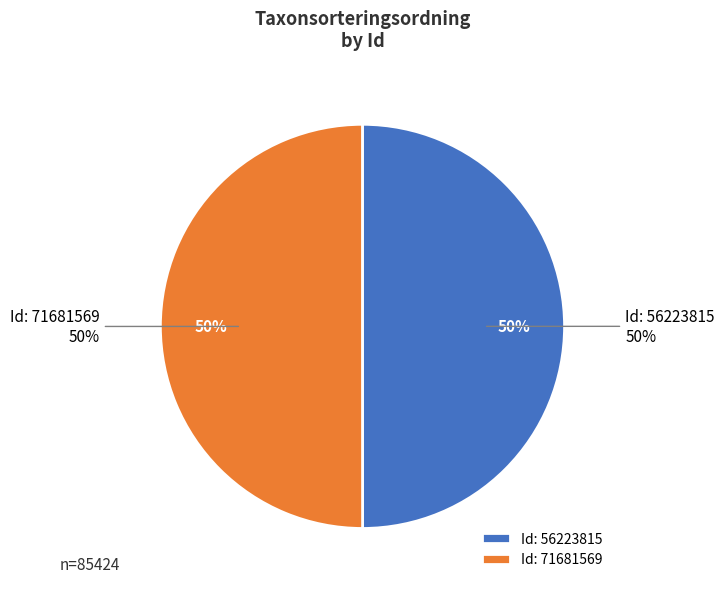

To the nearest percent, what percentage of the pie is 56223815?

50%